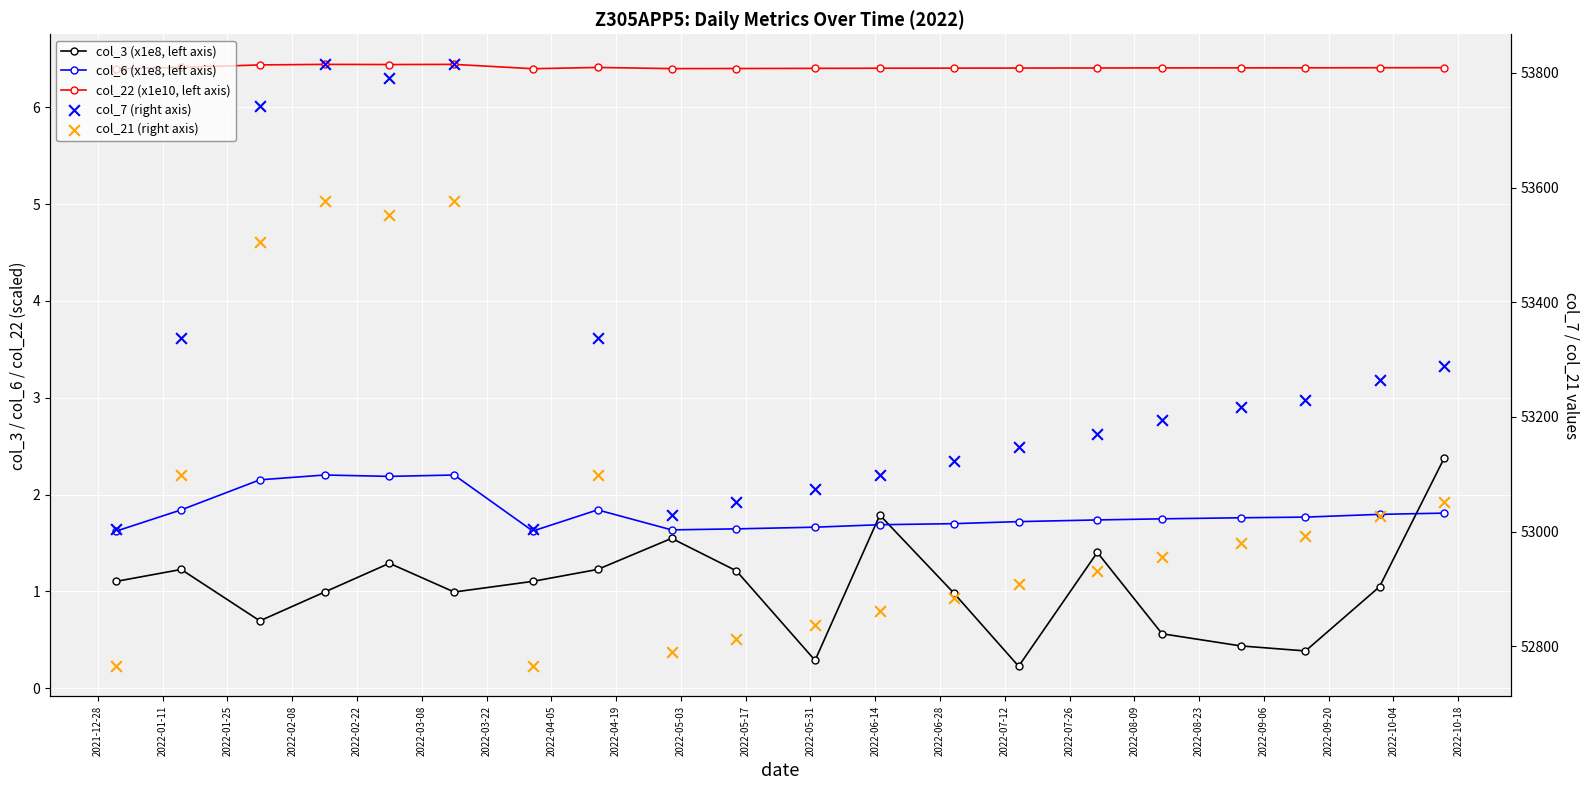

Which series reaches the minimum Y coordinate?

col_3 (x1e8, left axis)